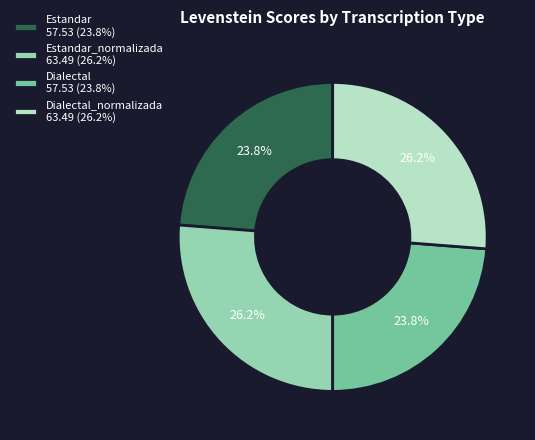

Approximately how many times larger is the value at Dialectal_normalizada 63.49 (26.2%) compared to Estandar_normalizada 63.49 (26.2%)?

1.0